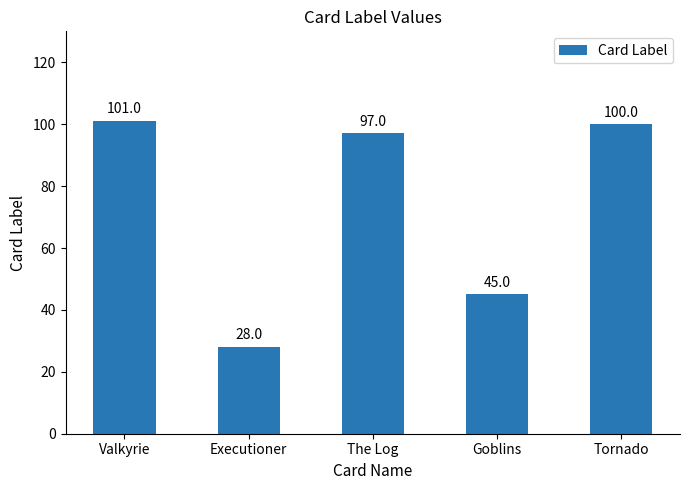

What is the label of the 2nd bar from the left?

Executioner